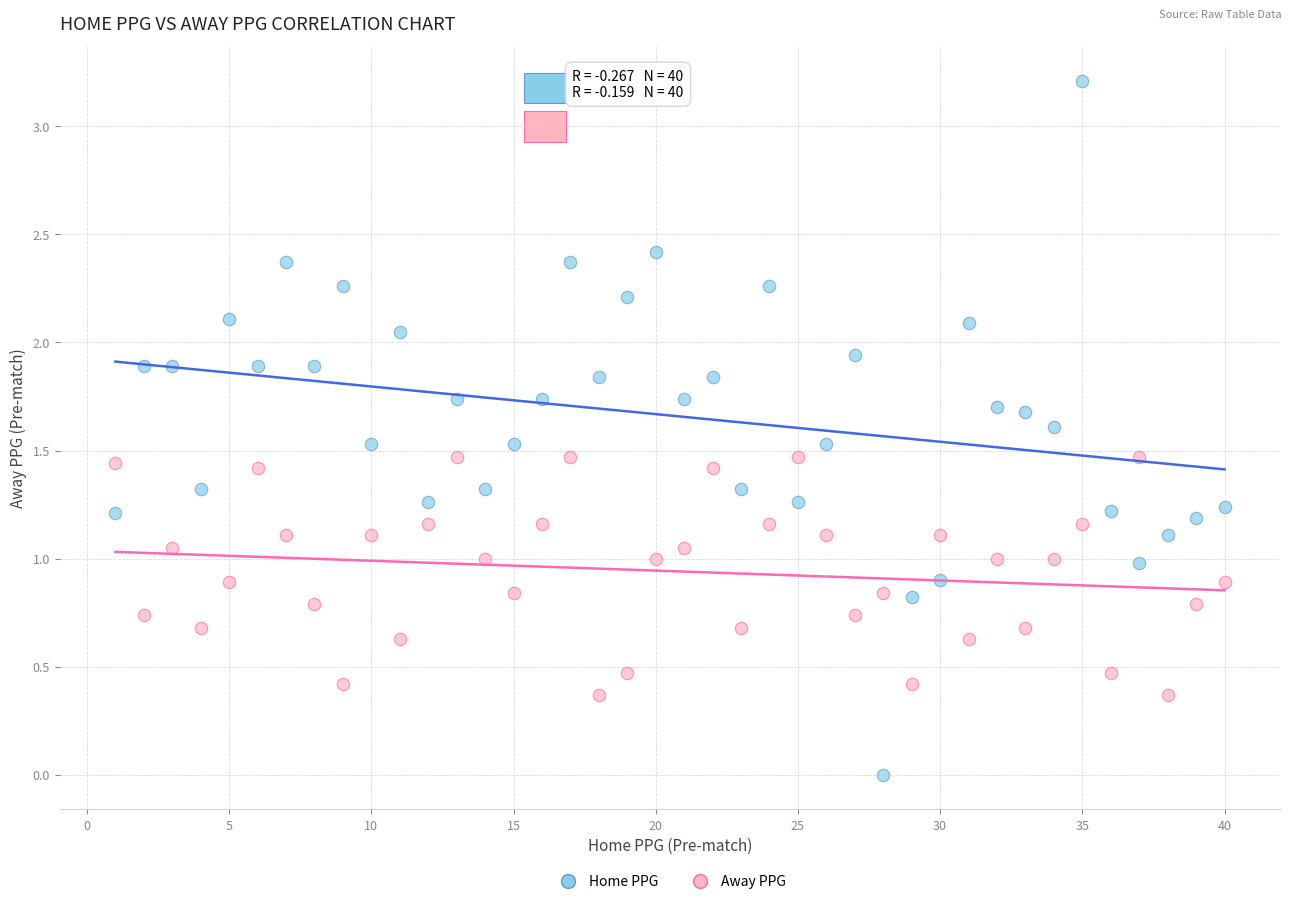

Across all data points, what is the range of X values (max minus min)?

39.0